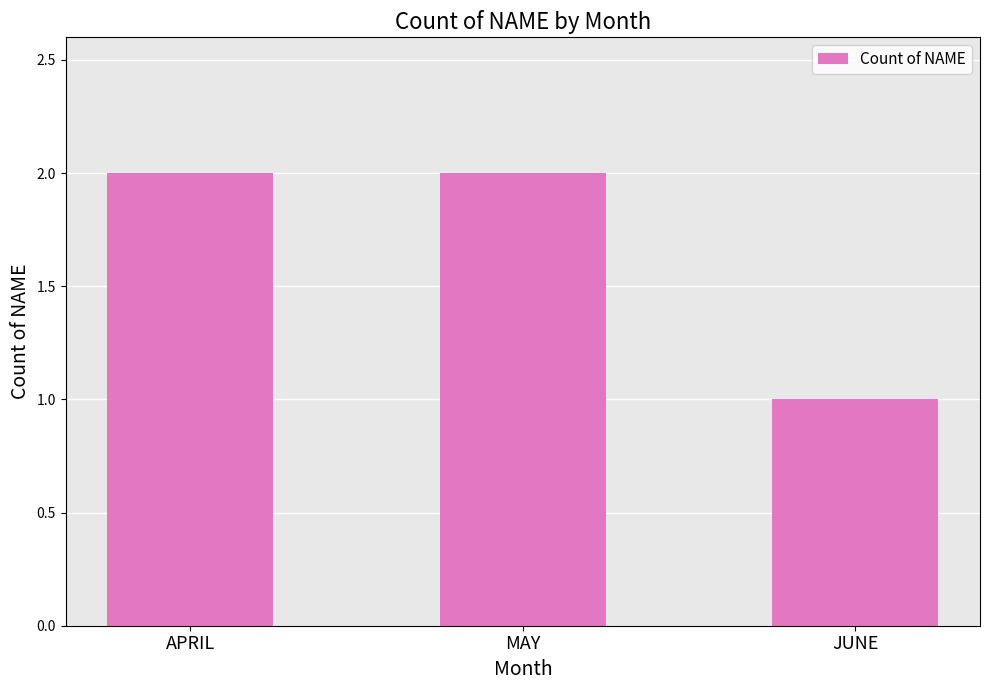

What is the sum of all values?

5